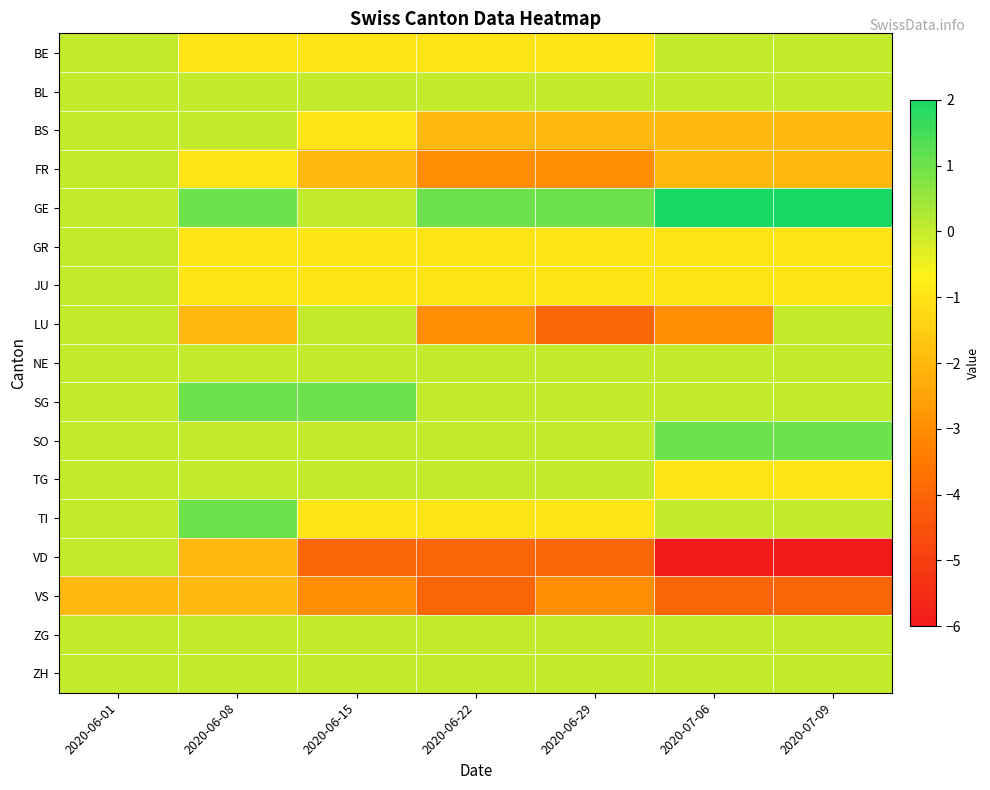

What is the total value across all series at 2020-07-06?

-17